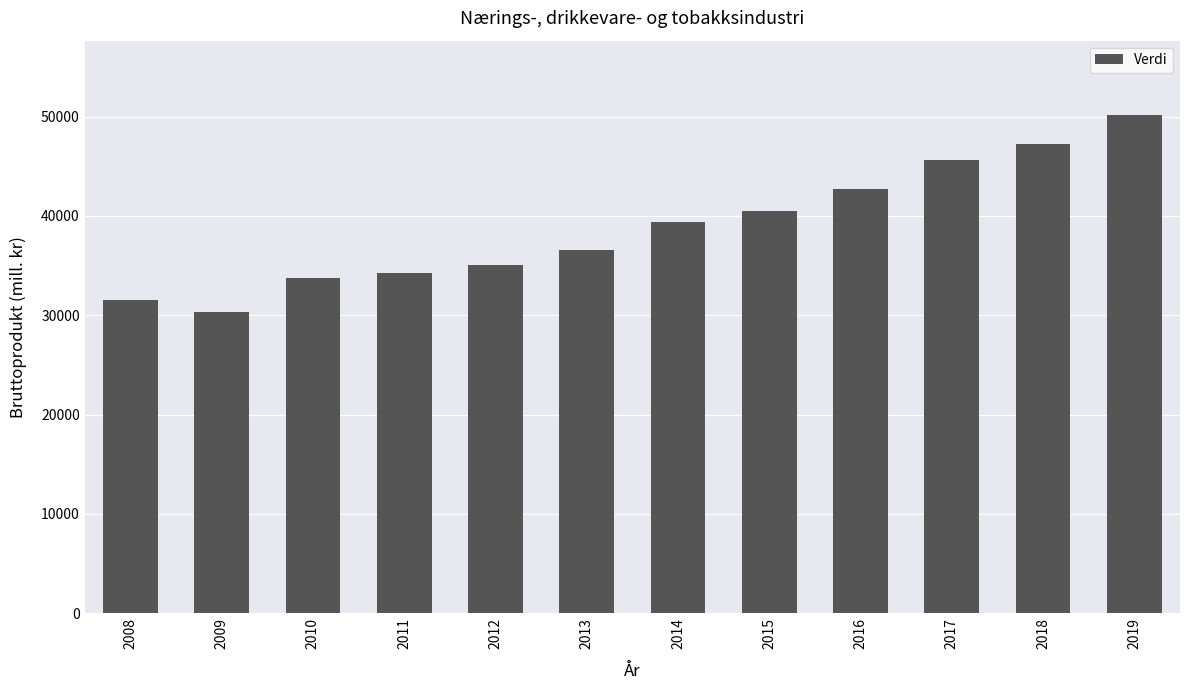

Read the value at 2008.

31585